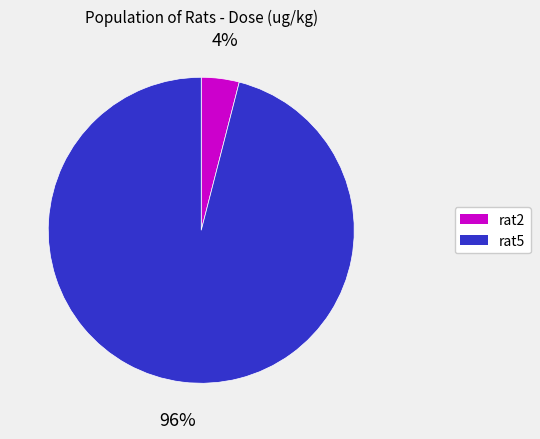

Which category has the biggest portion of the pie?

rat5